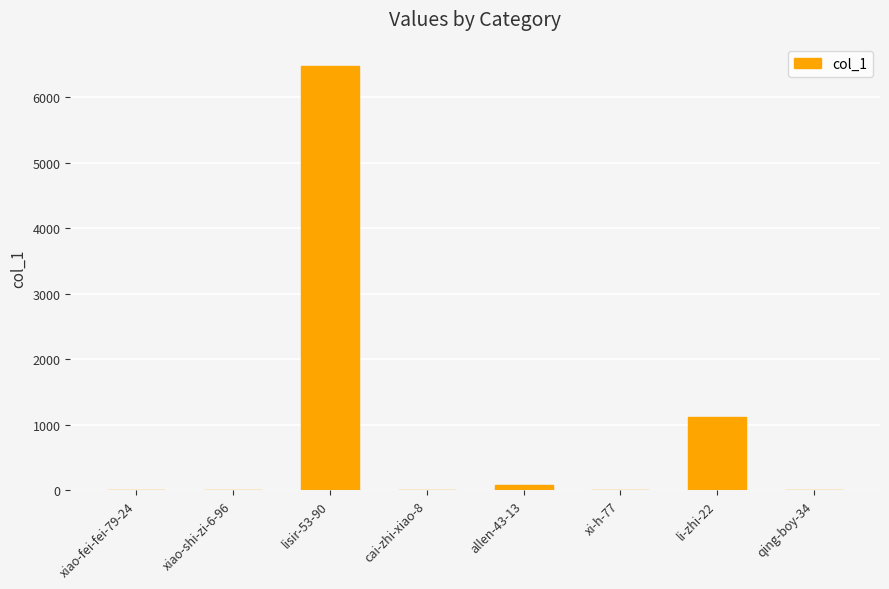

At which label is the value closest to 3239?

li-zhi-22